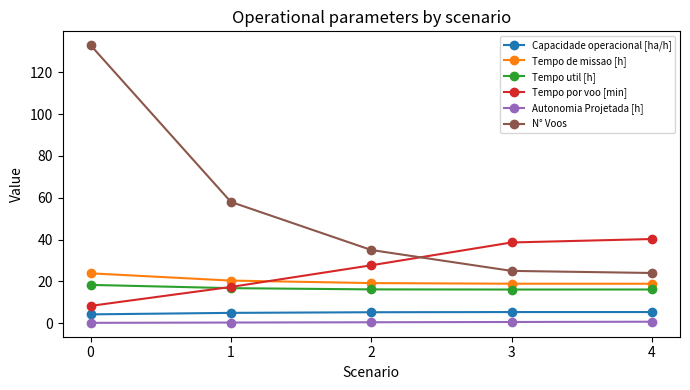

What are all the series names shown in the legend?

Capacidade operacional [ha/h], Tempo de missao [h], Tempo util [h], Tempo por voo [min], Autonomia Projetada [h], N° Voos